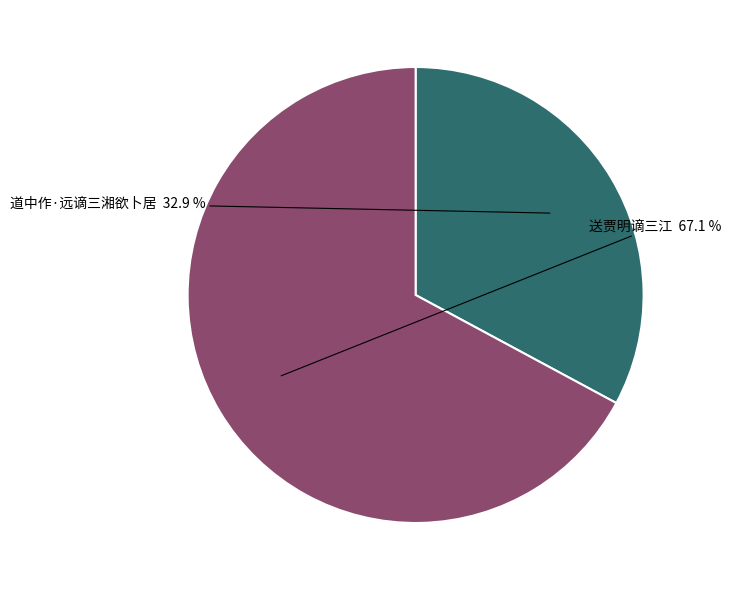

Which slice is the smallest?

道中作·远谪三湘欲卜居